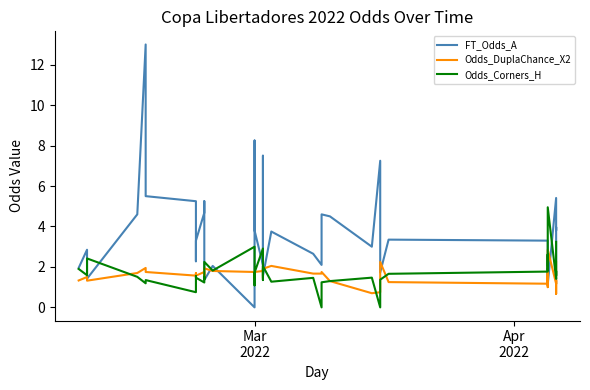

List the series in order of their peak value, lowest first.

Odds_DuplaChance_X2, Odds_Corners_H, FT_Odds_A